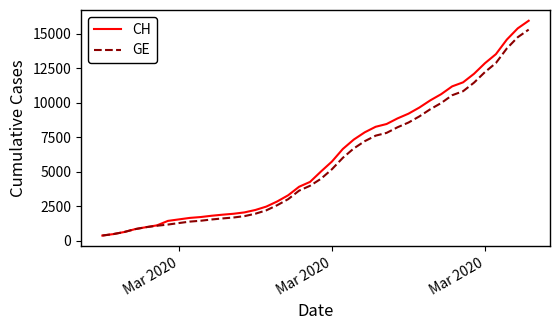

Which series has the widest spread of values?

CH